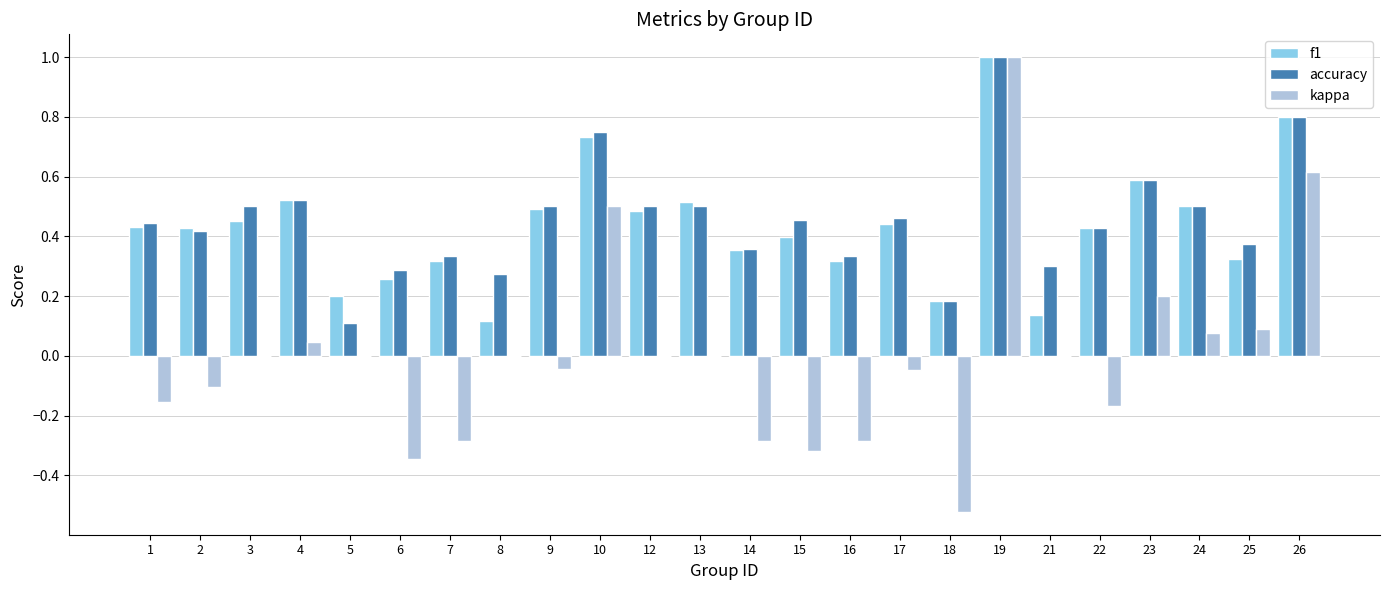

Count the accuracy values in the range 0 to 1.

24